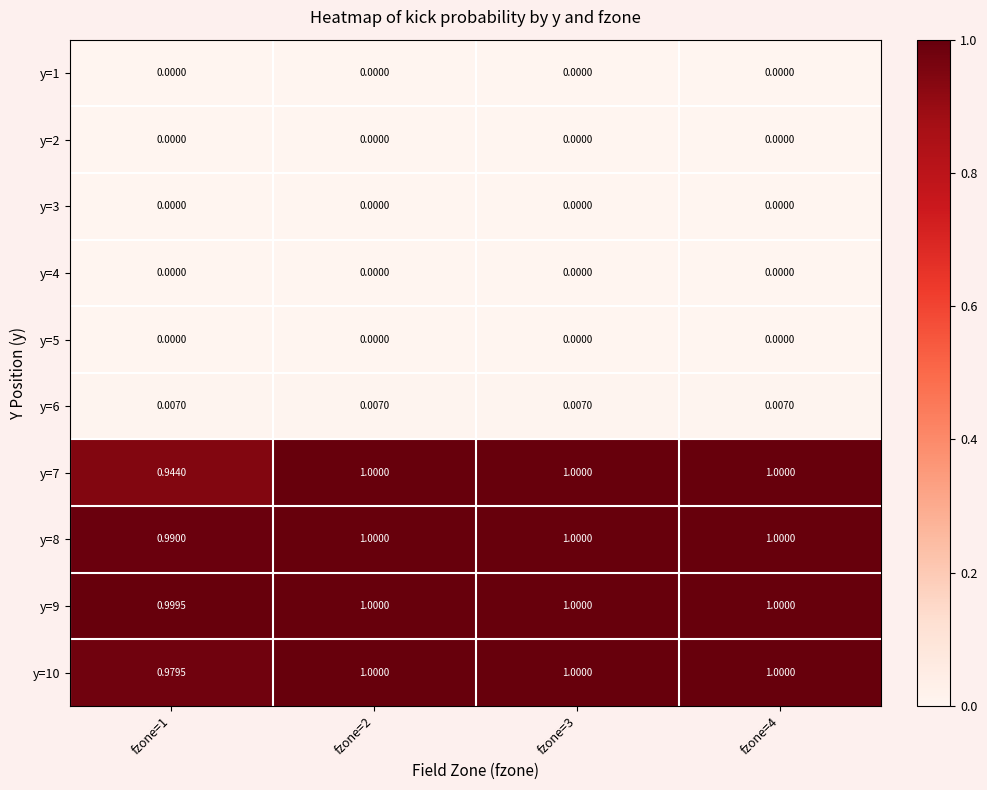

At which category does the chart reach its peak across all series?

fzone=2